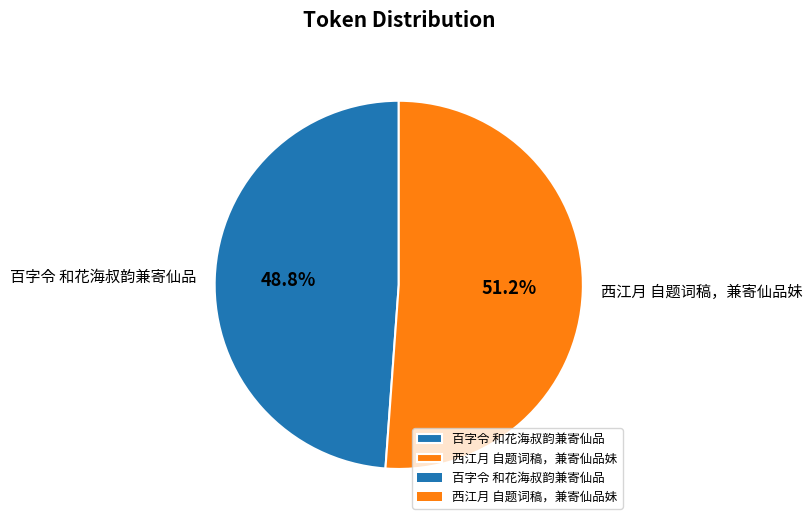

Which category has the smallest portion of the pie?

百字令 和花海叔韵兼寄仙品